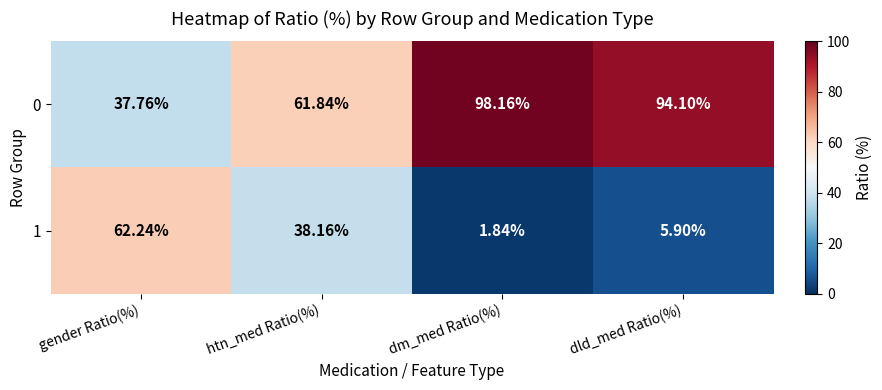

Where is 1 nearest to the value 32?

htn_med Ratio(%)